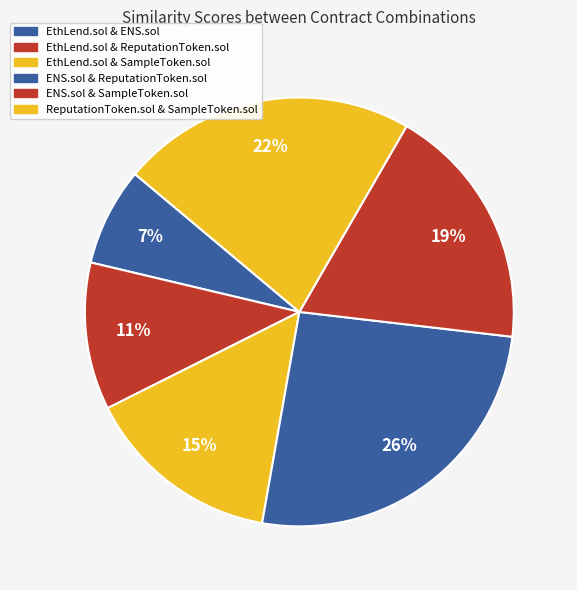

Count the number of slices in the pie.

6